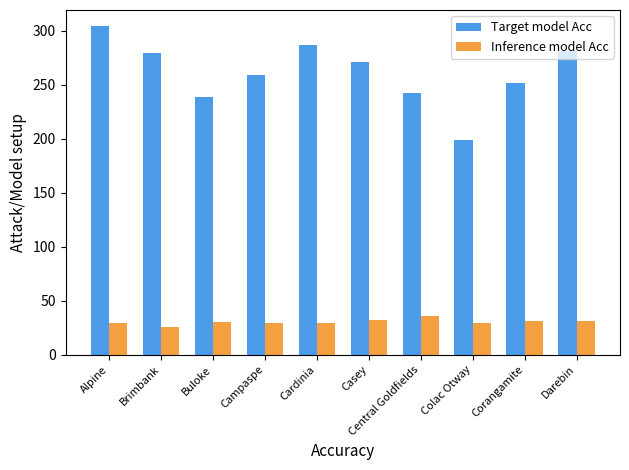

What is the label of the 7th bar from the left?

Central Goldfields